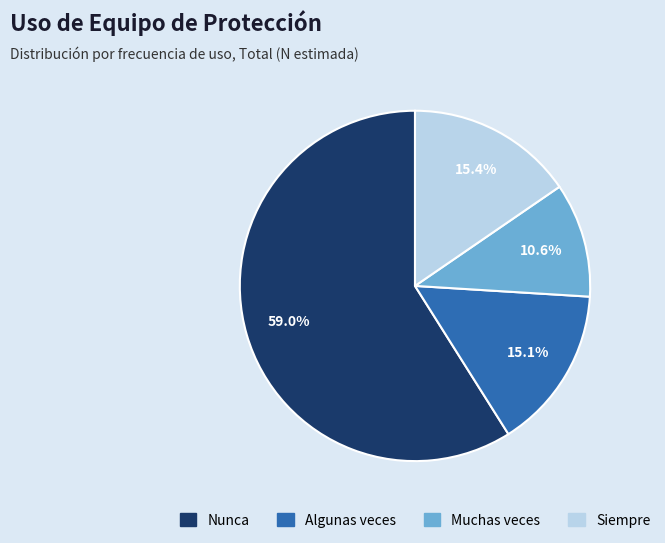

The Muchas veces slice represents 11% of the pie. True or false?

True